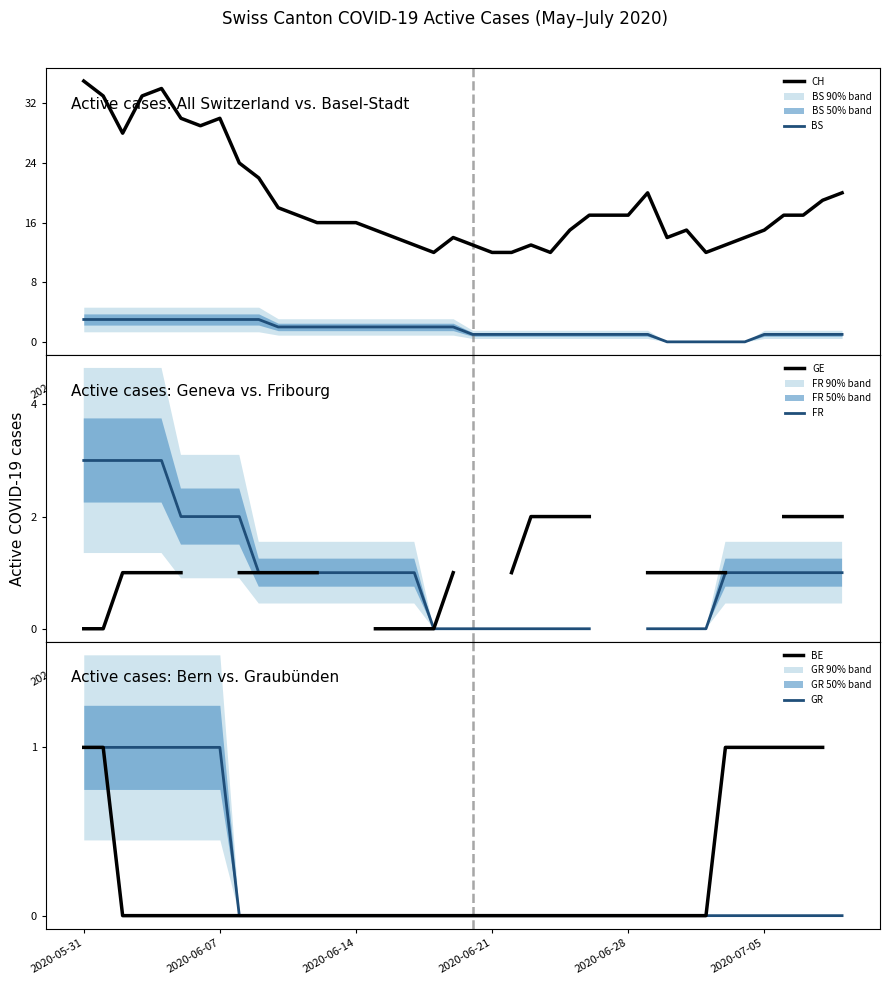

List the series in order of their peak value, lowest first.

BE, GR, GE, BS, FR, CH